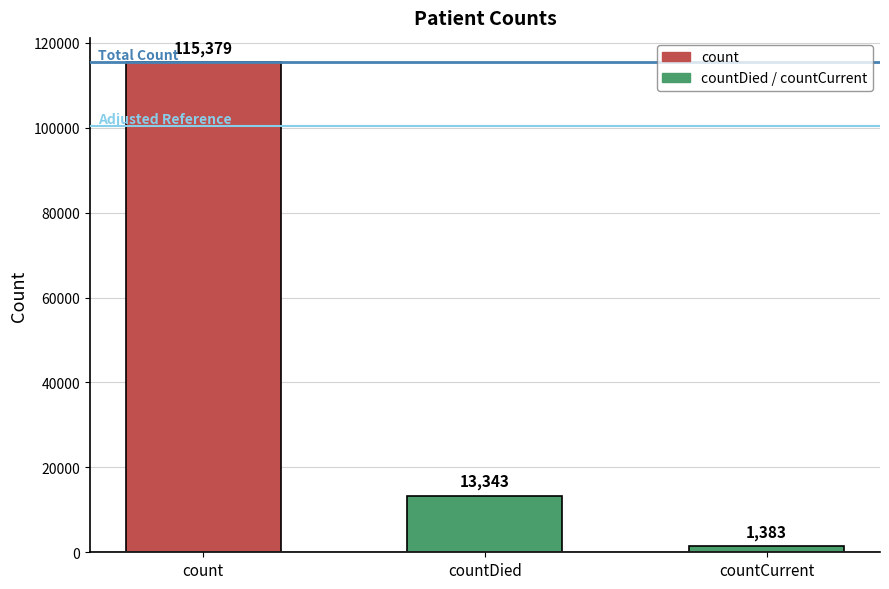

What is the label of the 2nd bar from the left?

countDied